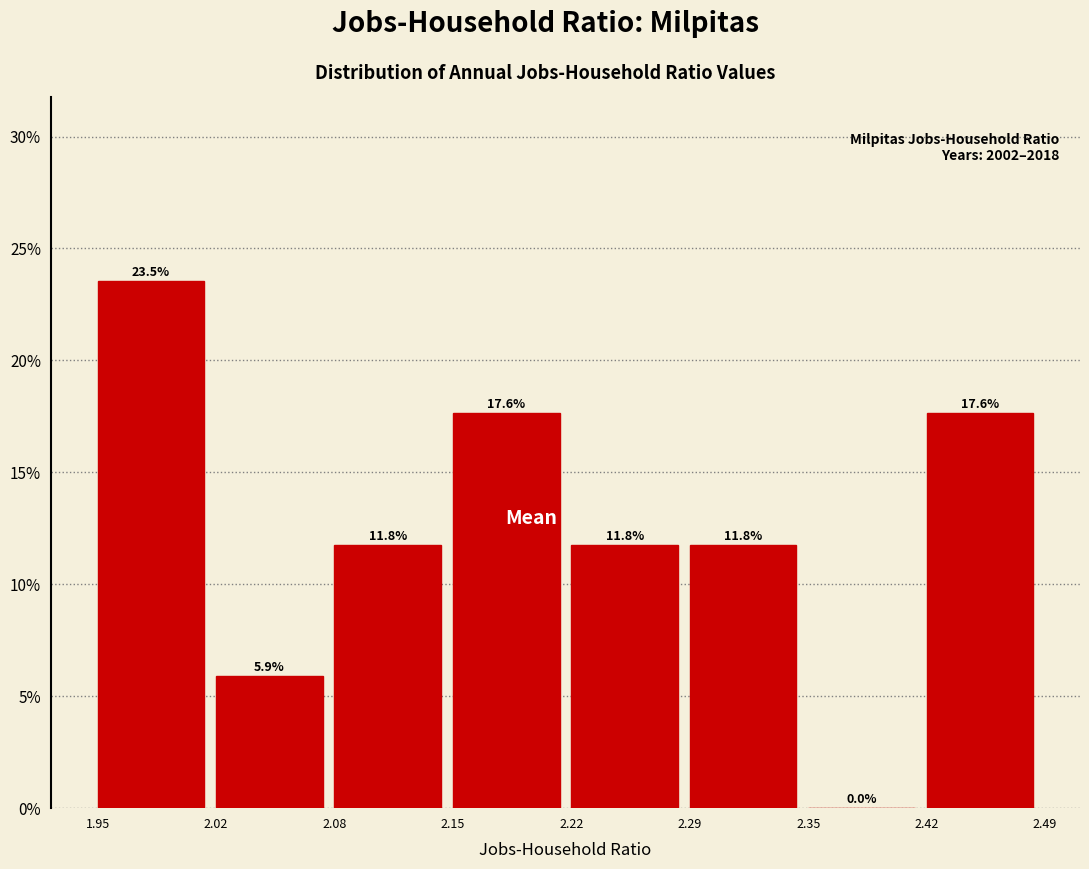

Reading left to right, transcribe this chart: for each bar, give the range it covers on the x-axis and its height.

1.95 to 2.02: 23.5
2.02 to 2.08: 5.9
2.08 to 2.15: 11.8
2.15 to 2.22: 17.6
2.22 to 2.29: 11.8
2.29 to 2.35: 11.8
2.35 to 2.42: 0.0
2.42 to 2.49: 17.6